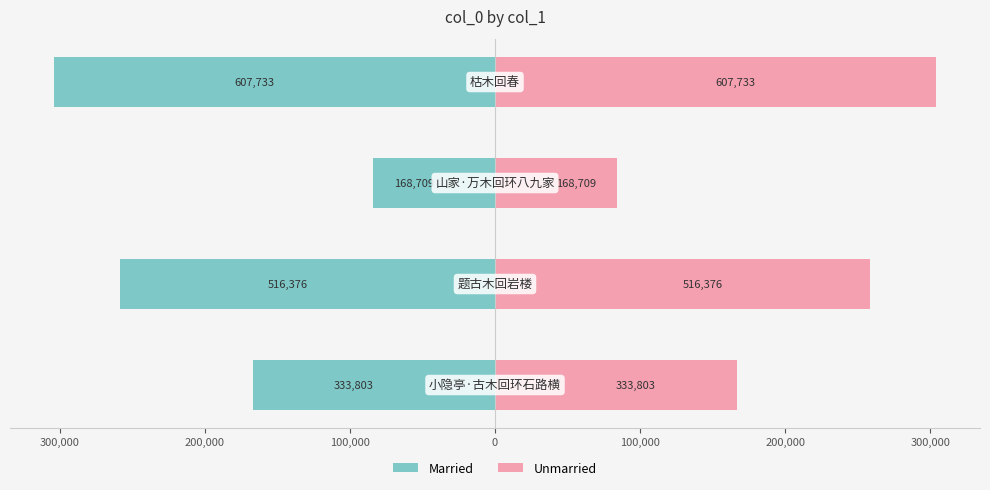

Rank the series by their maximum value, from lowest to highest.

Married, Unmarried